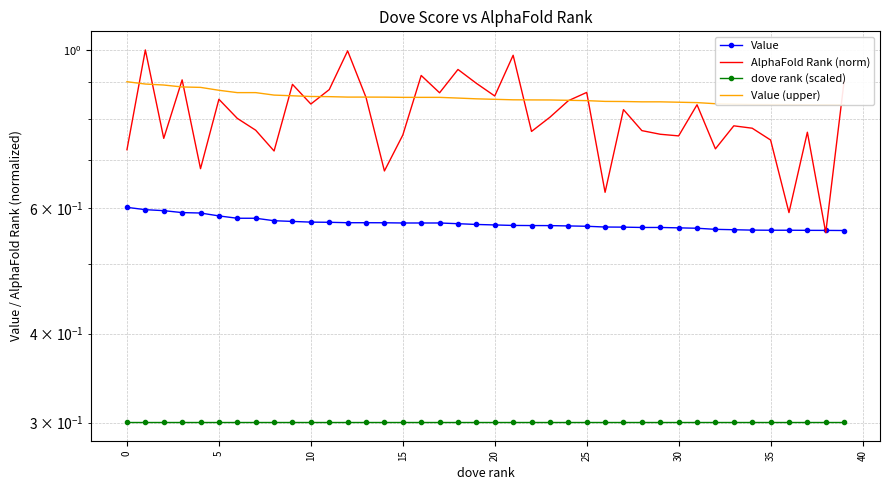

Reading left to right, what are all the values shown in this chart?

Value: 0.6	0.6	0.6	0.6	0.6	0.6	0.6	0.6	0.6	0.6	0.6	0.6	0.6	0.6	0.6	0.6	0.6	0.6	0.6	0.6	0.6	0.6	0.6	0.6	0.6	0.6	0.6	0.6	0.6	0.6	0.6	0.6	0.6	0.6	0.6	0.6	0.6	0.6	0.6	0.6
AlphaFold Rank (norm): 0.7	1.0	0.8	0.9	0.7	0.9	0.8	0.8	0.7	0.9	0.8	0.9	1.0	0.9	0.7	0.8	0.9	0.9	0.9	0.9	0.9	1.0	0.8	0.8	0.8	0.9	0.6	0.8	0.8	0.8	0.8	0.8	0.7	0.8	0.8	0.7	0.6	0.8	0.6	0.9
dove rank (scaled): 0.3	0.3	0.3	0.3	0.3	0.3	0.3	0.3	0.3	0.3	0.3	0.3	0.3	0.3	0.3	0.3	0.3	0.3	0.3	0.3	0.3	0.3	0.3	0.3	0.3	0.3	0.3	0.3	0.3	0.3	0.3	0.3	0.3	0.3	0.3	0.3	0.3	0.3	0.3	0.3
Value (upper): 0.9	0.9	0.9	0.9	0.9	0.9	0.9	0.9	0.9	0.9	0.9	0.9	0.9	0.9	0.9	0.9	0.9	0.9	0.9	0.9	0.9	0.9	0.9	0.9	0.8	0.8	0.8	0.8	0.8	0.8	0.8	0.8	0.8	0.8	0.8	0.8	0.8	0.8	0.8	0.8